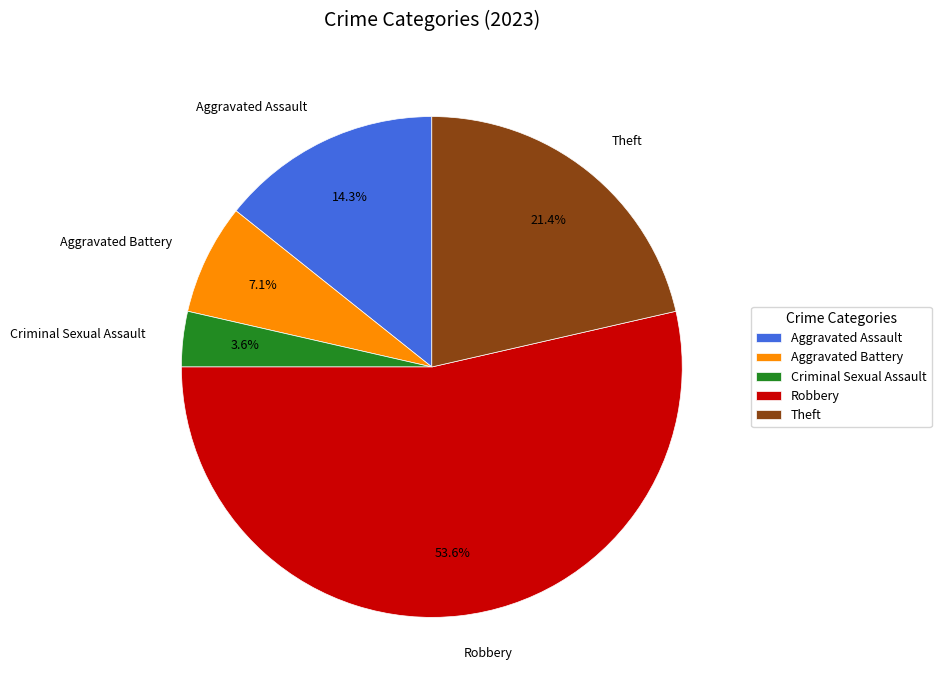

Is Robbery the majority of the pie?

Yes